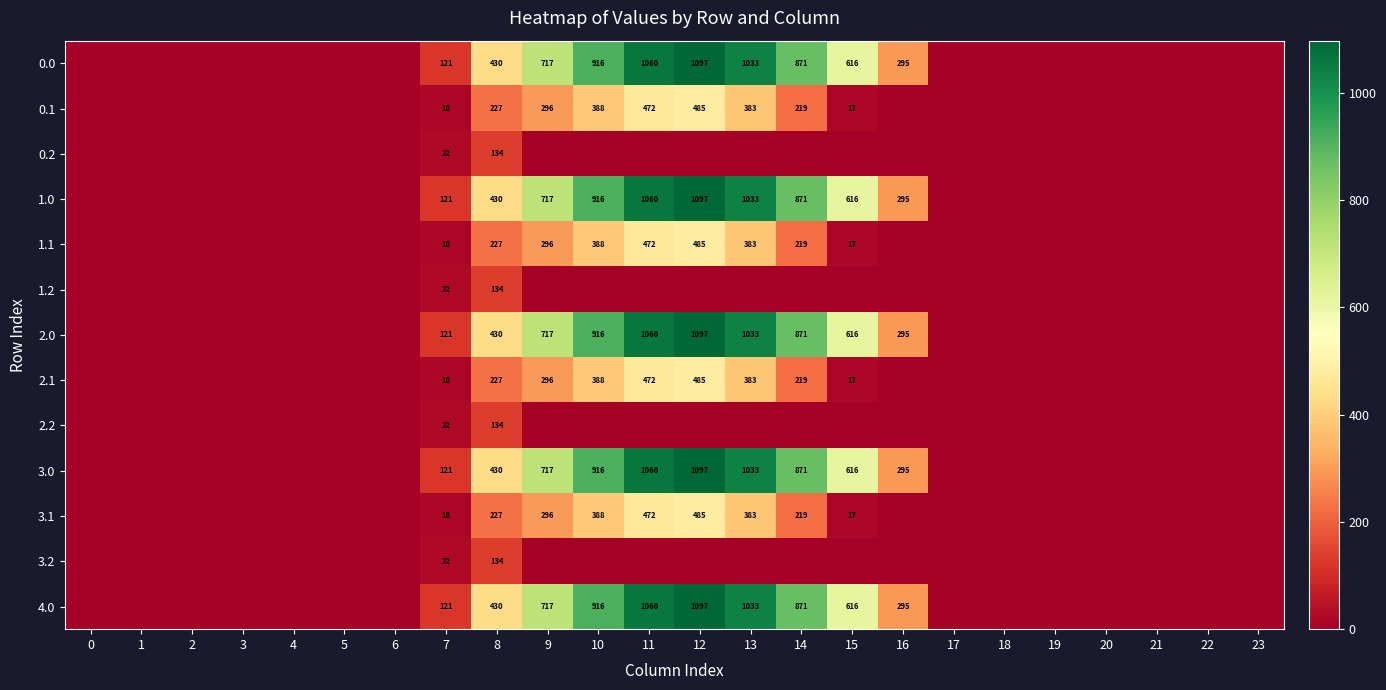

The value of 4.0 at 12 is 643. True or false?

False